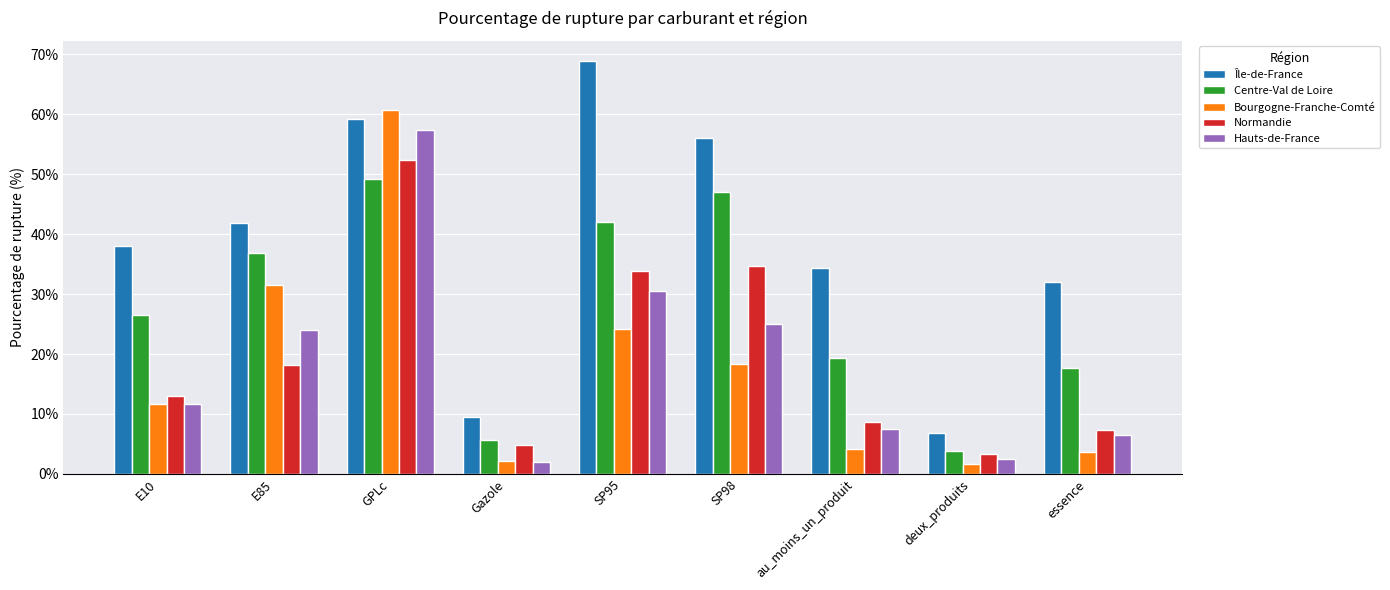

Rank the series at essence from highest to lowest value.

Île-de-France, Centre-Val de Loire, Normandie, Hauts-de-France, Bourgogne-Franche-Comté